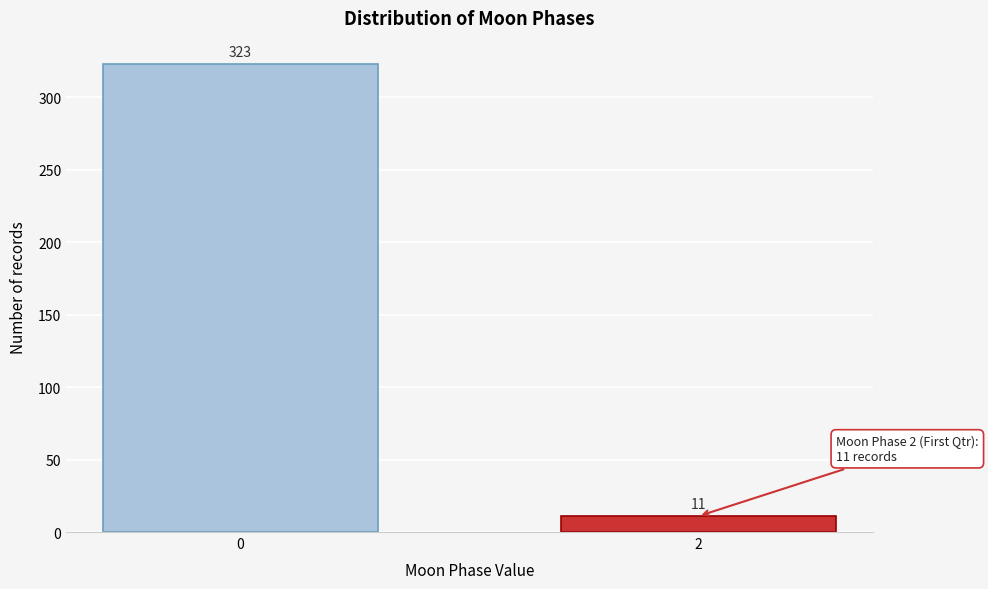

Reading left to right, what are all the values shown in this chart?

0=323	2=11